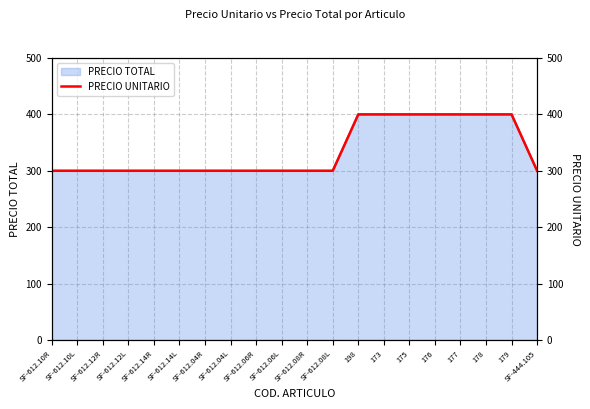

Reading left to right, extract all data points from this chart.

SF-612.10R=300	SF-612.10L=300	SF-612.12R=300	SF-612.12L=300	SF-612.14R=300	SF-612.14L=300	SF-612.04R=300	SF-612.04L=300	SF-612.06R=300	SF-612.06L=300	SF-612.08R=300	SF-612.08L=300	198=400	173=400	175=400	176=400	177=400	178=400	179=400	SF-444.105=300